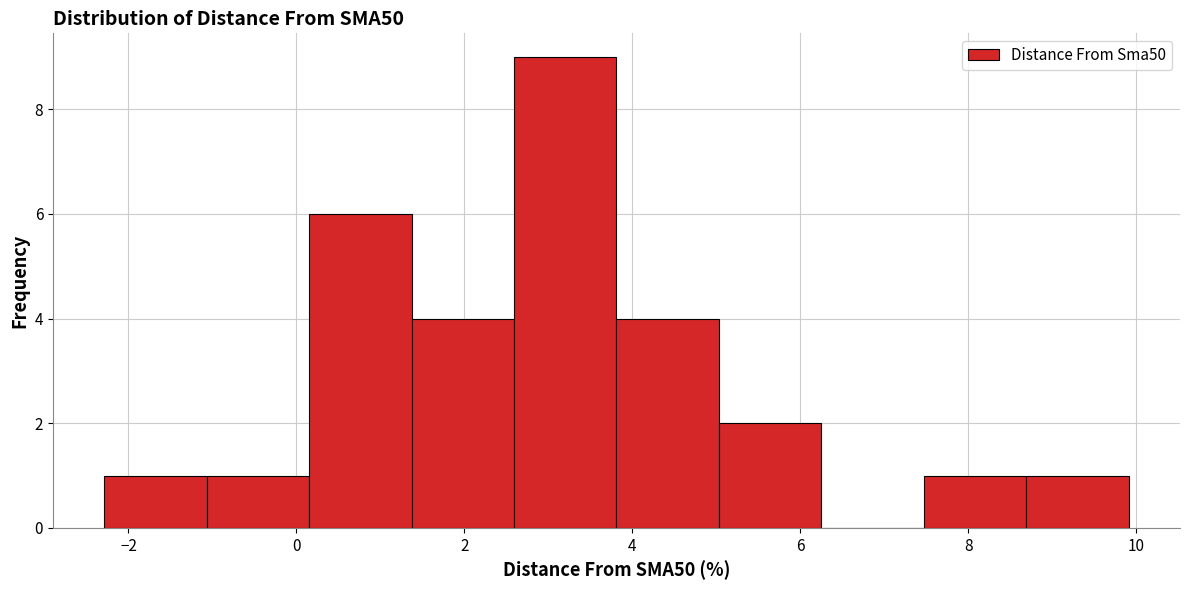

Reading left to right, transcribe this chart: for each bar, give the range it covers on the x-axis and its height. Neither the bar edges nor the heights are printed on the chart, so give them approximately, as read against the axes.

-2.2 to -1.0: 1
-1.0 to 0.2: 1
0.2 to 1.4: 6
1.4 to 2.6: 4
2.6 to 3.8: 9
3.8 to 5.0: 4
5.0 to 6.2: 2
6.2 to 7.4: 0
7.4 to 8.6: 1
8.6 to 10.0: 1